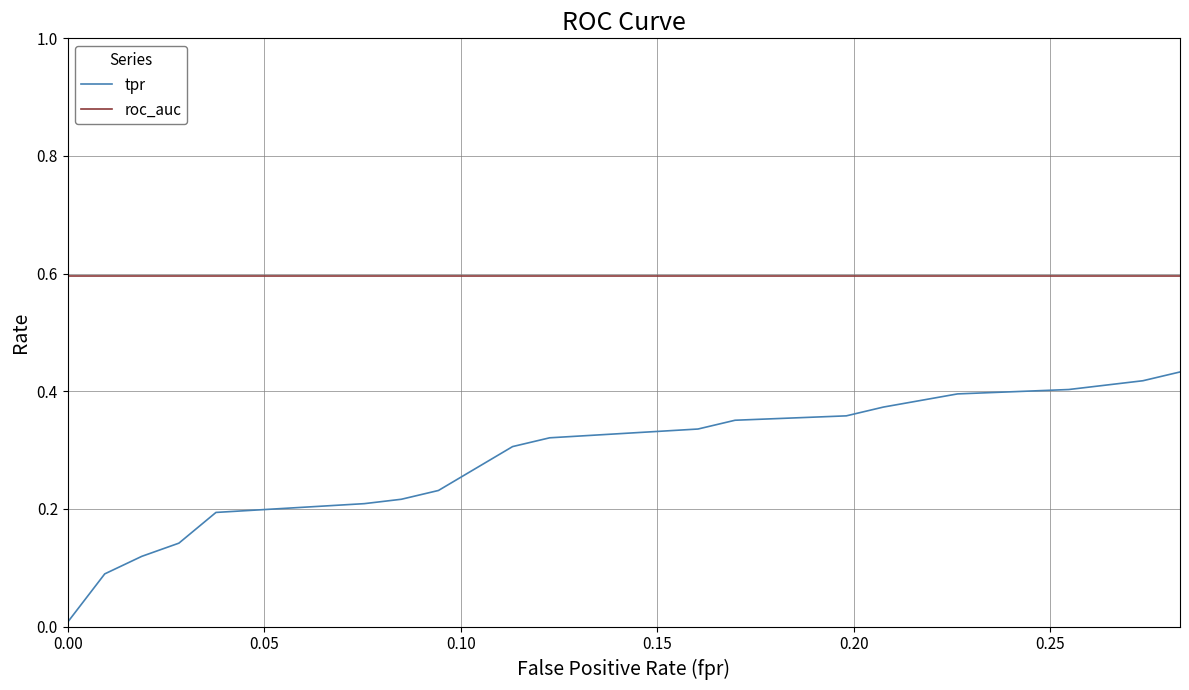

At how many categories does at least one series exceed 0?

20